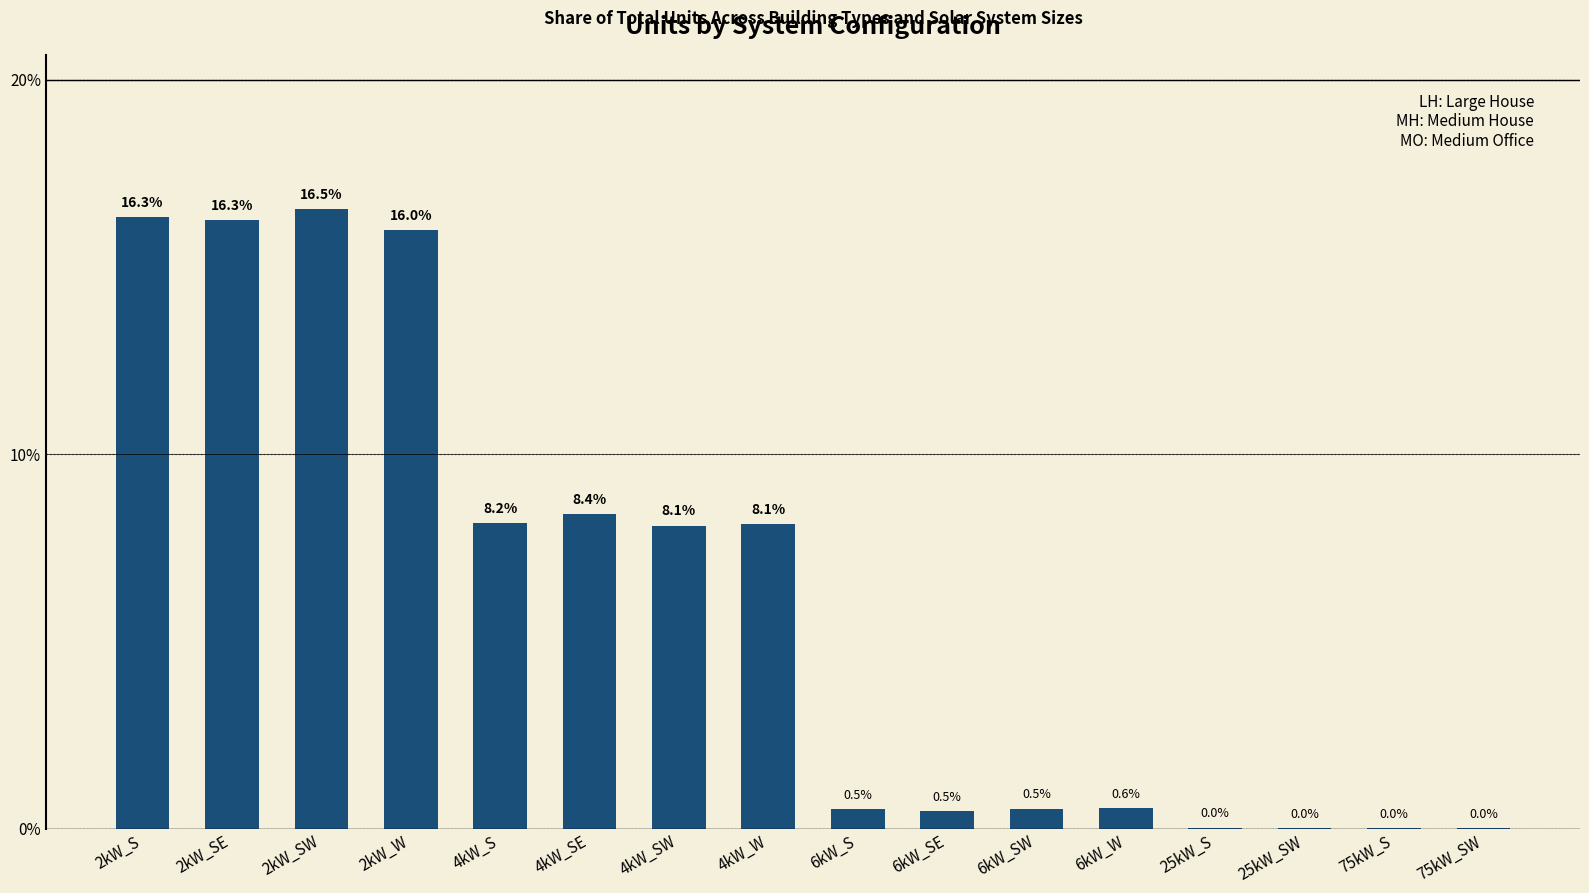

Where is the data nearest to the value 0?

75kW_S